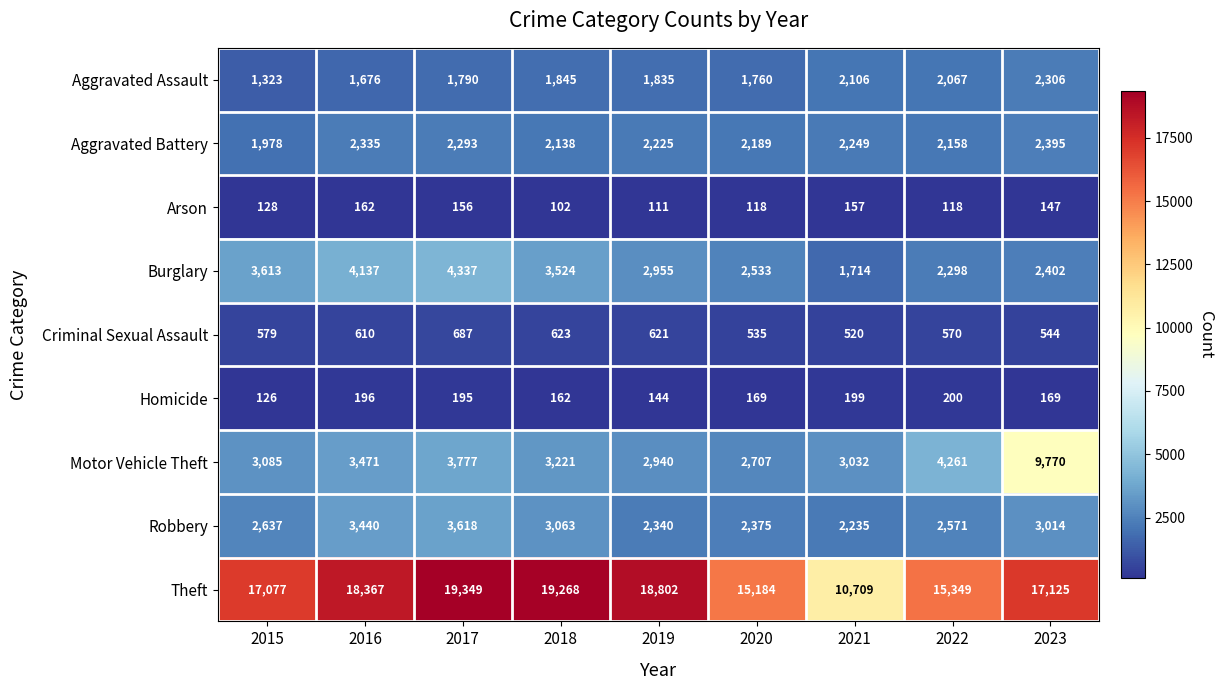

Which series changed the most between 2015 and 2023?

Motor Vehicle Theft